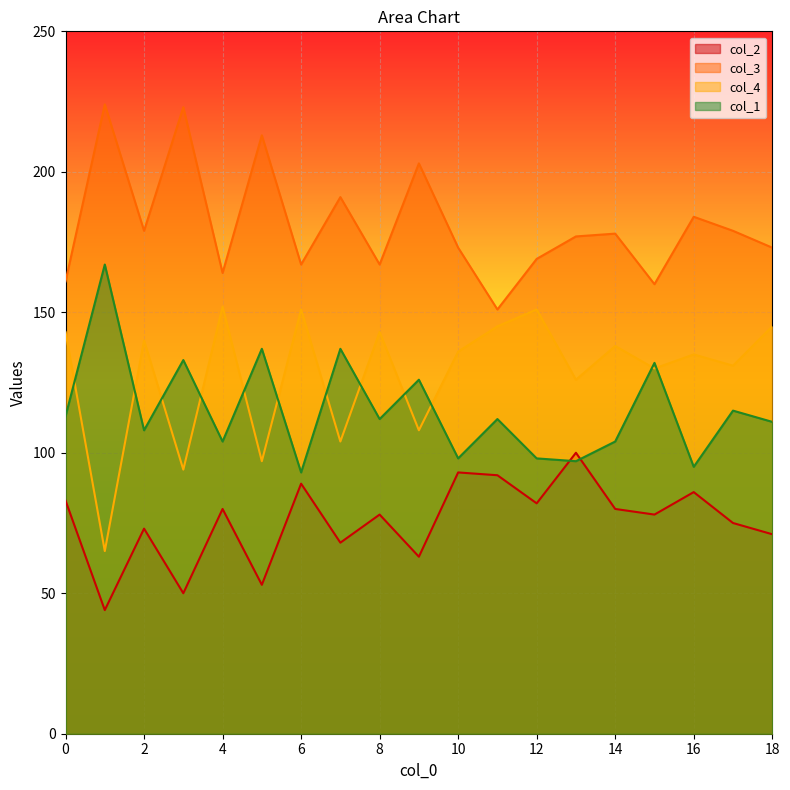

True or false: col_4 and col_3 cross at least once.

False